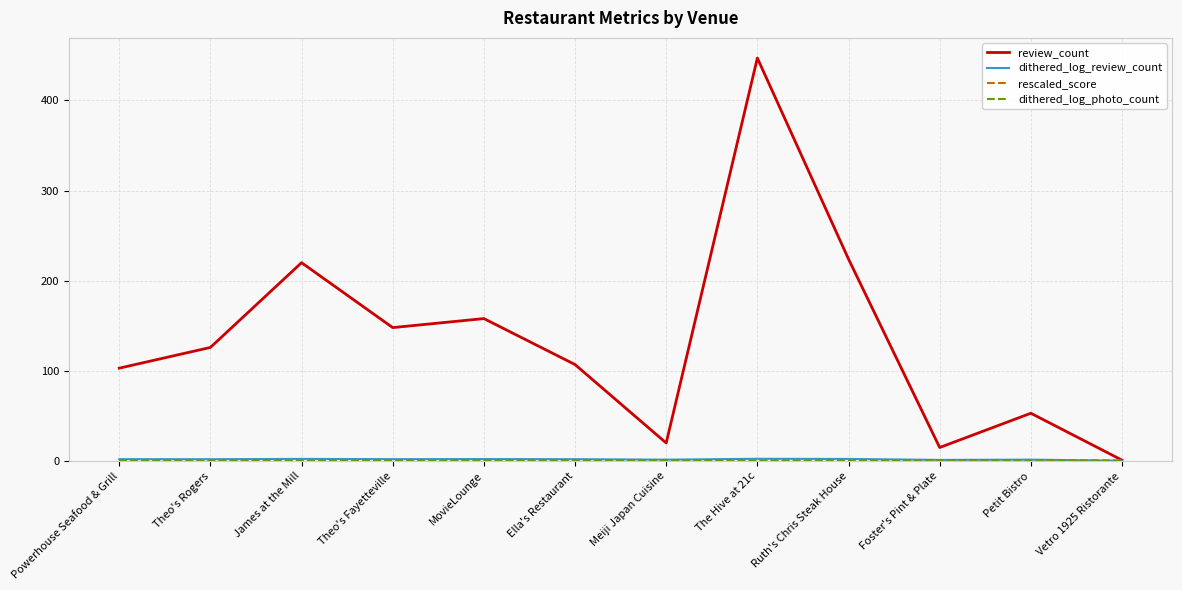

In review_count, how many points are lower than both neighbors (excluding endpoints)?

3